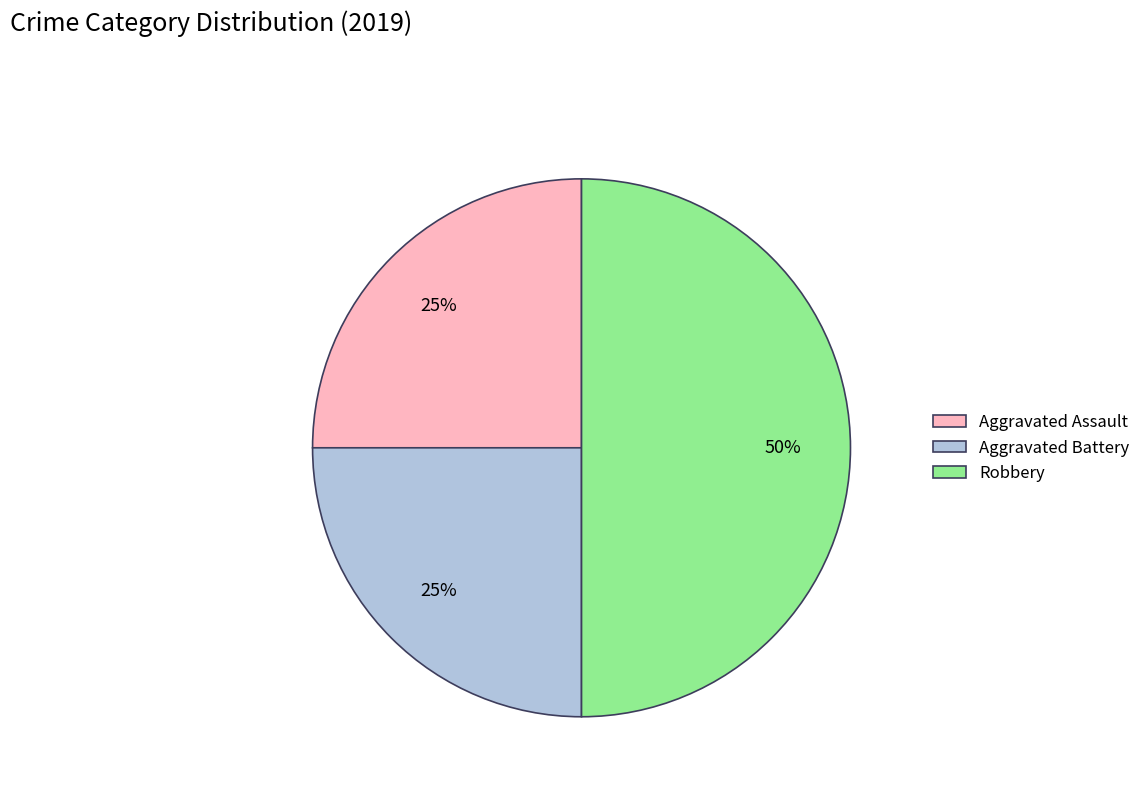

To the nearest percent, what is the difference between the Robbery and Aggravated Battery slice percentages?

25%